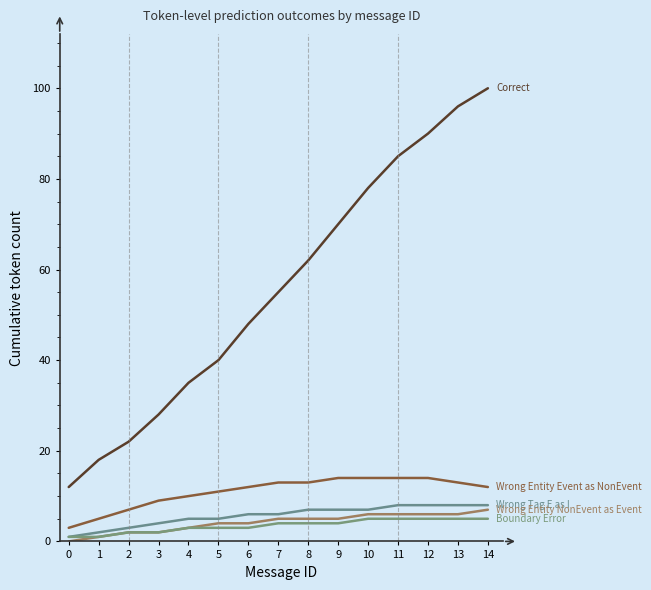

What is the spread (max minus min) of values at 14?

95